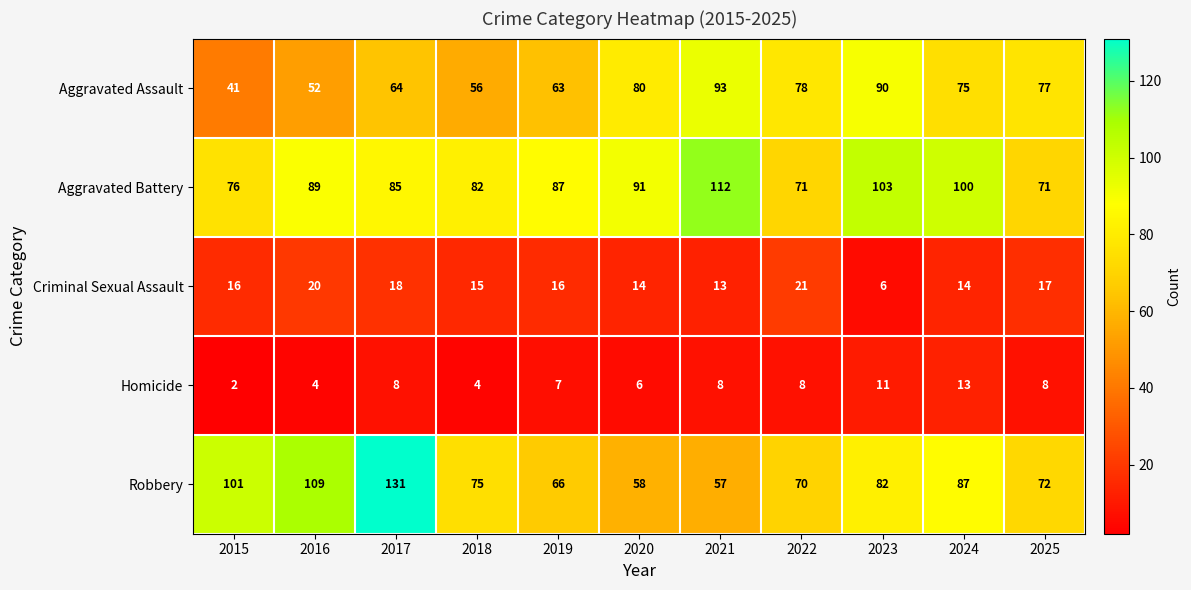

At which label is Homicide closest to 7?

2019